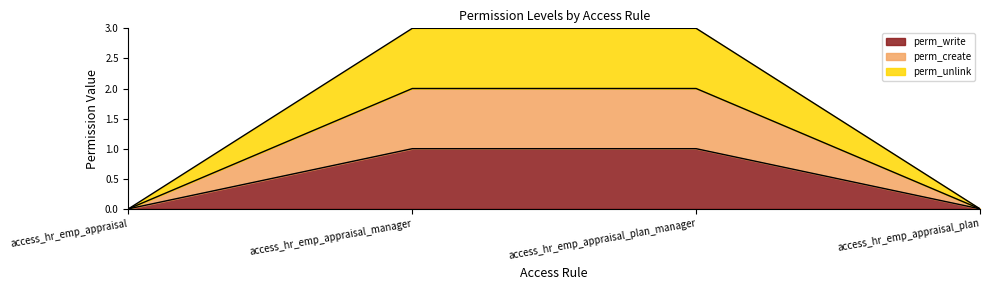

How many lines are shown in the chart?

3